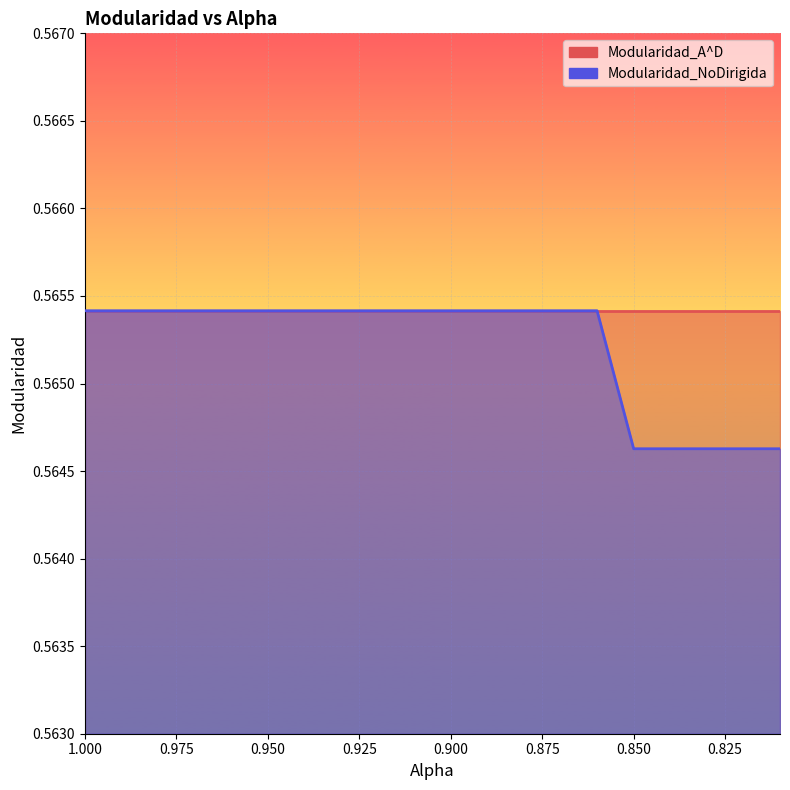

Rank the categories by value from lowest to highest.

0.85, 0.84, 0.83, 0.8200000000000001, 0.81, 1.0, 0.99, 0.98, 0.97, 0.96, 0.95, 0.94, 0.9299999999999999, 0.92, 0.91, 0.9, 0.89, 0.88, 0.87, 0.86